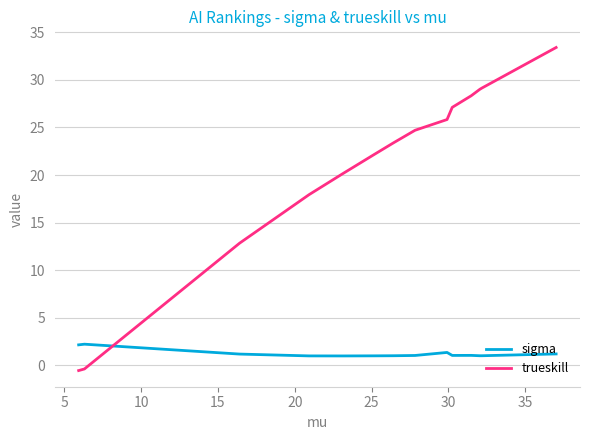

Which series has the largest total across all categories?

trueskill